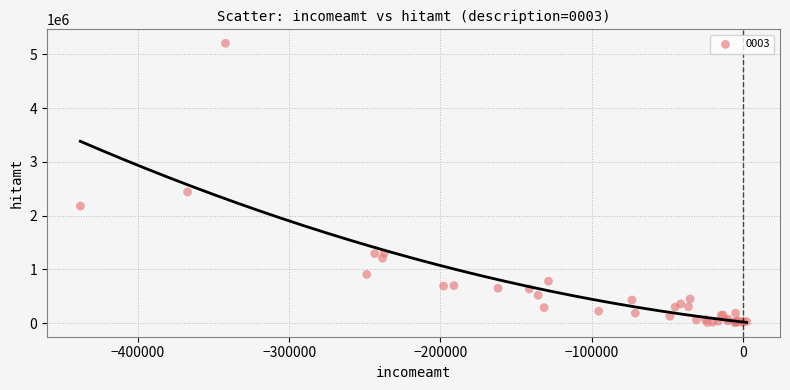

What Y value in the scatter plot is closest to 2605445?

2438790